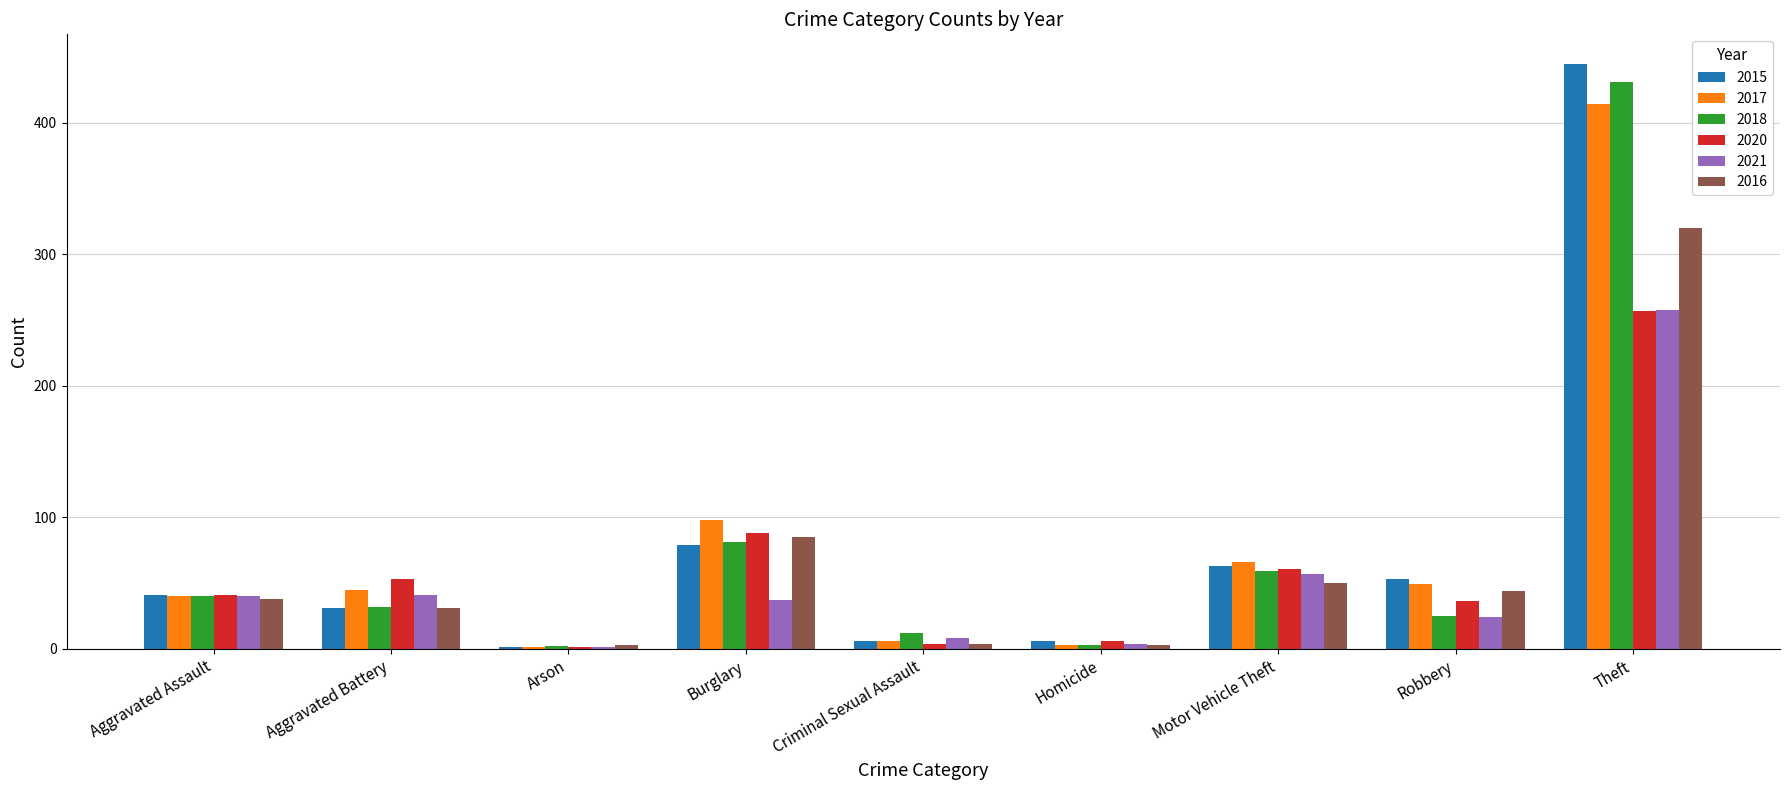

What is the sum of the 2021 values at Robbery and Burglary?

61